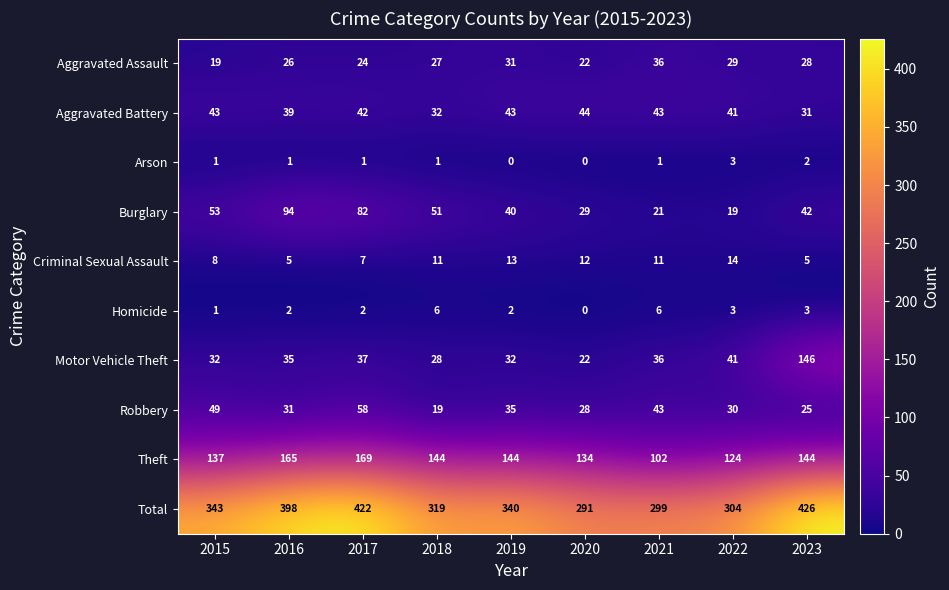

Which label corresponds to the largest value in the chart?

2023